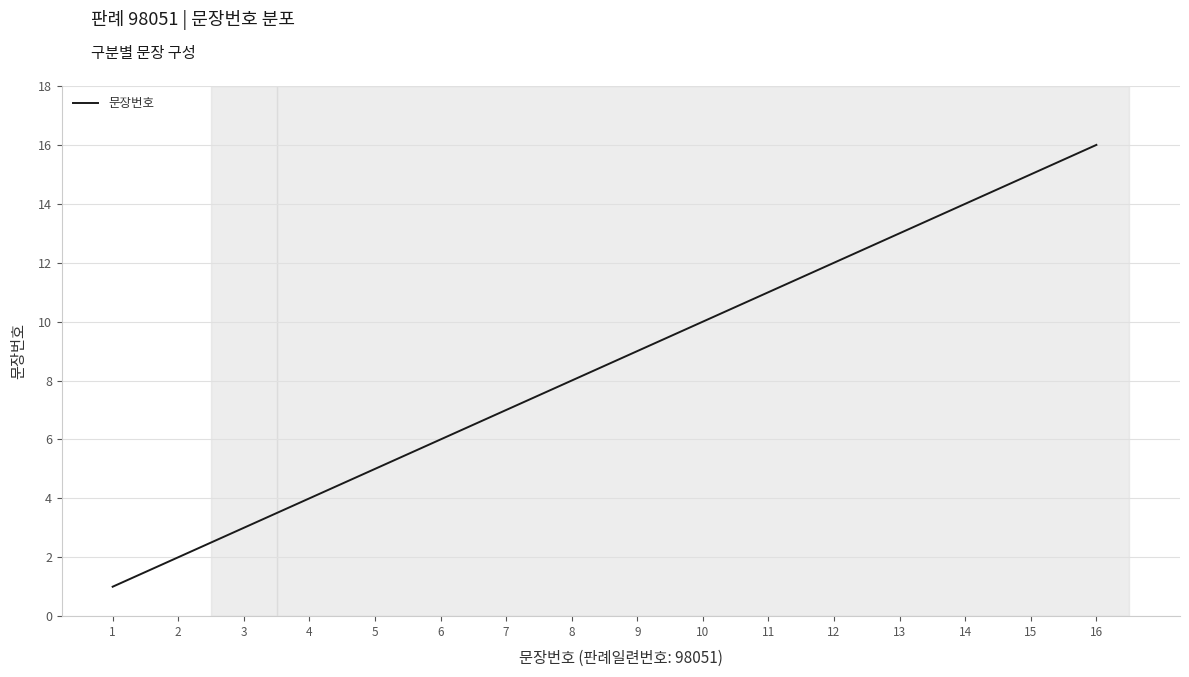

What is the difference between the maximum and second lowest values?

14